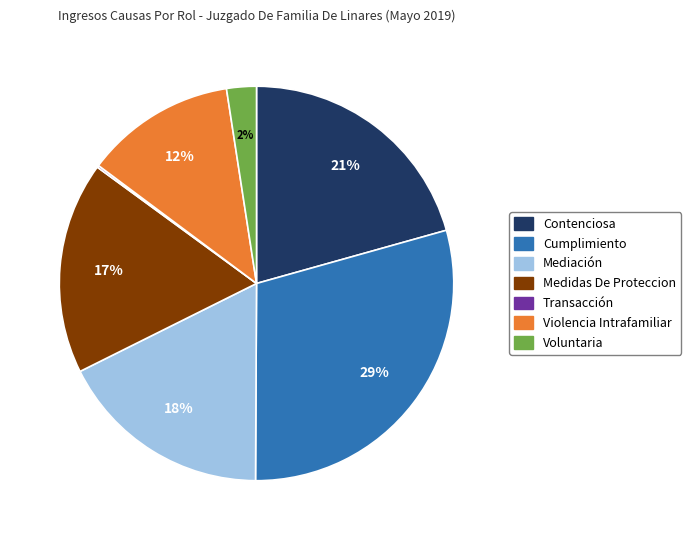

Which slice is the largest?

Cumplimiento